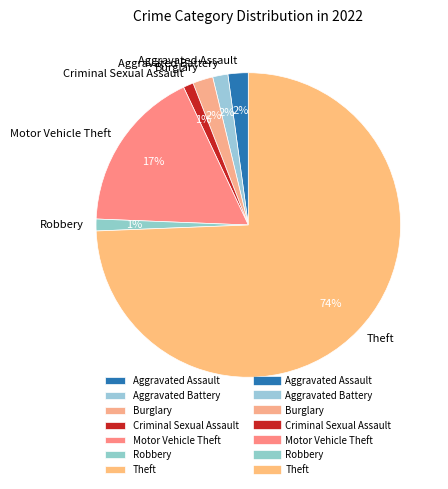

How many segments does this pie chart have?

7